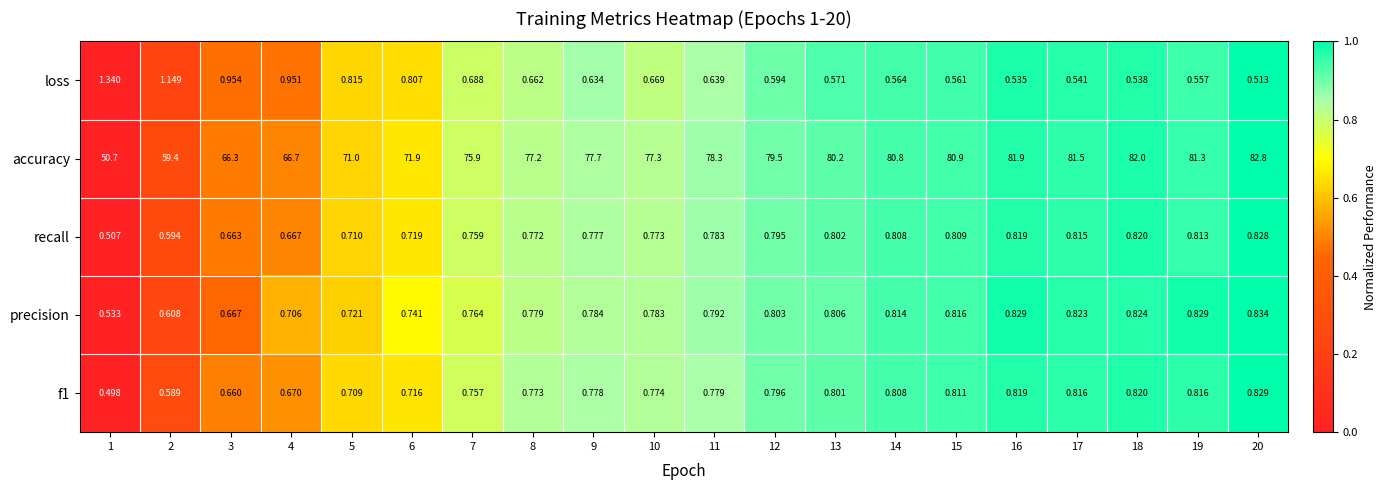

Which series has the widest spread of values?

accuracy